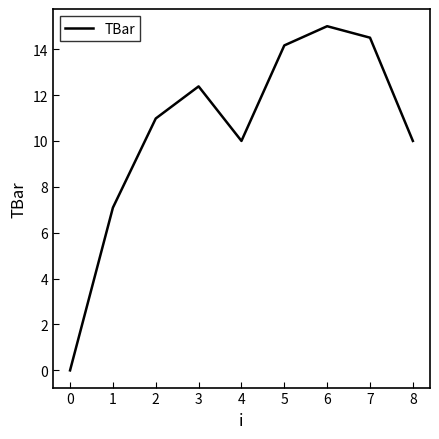

How many distinct data groups are displayed?

1